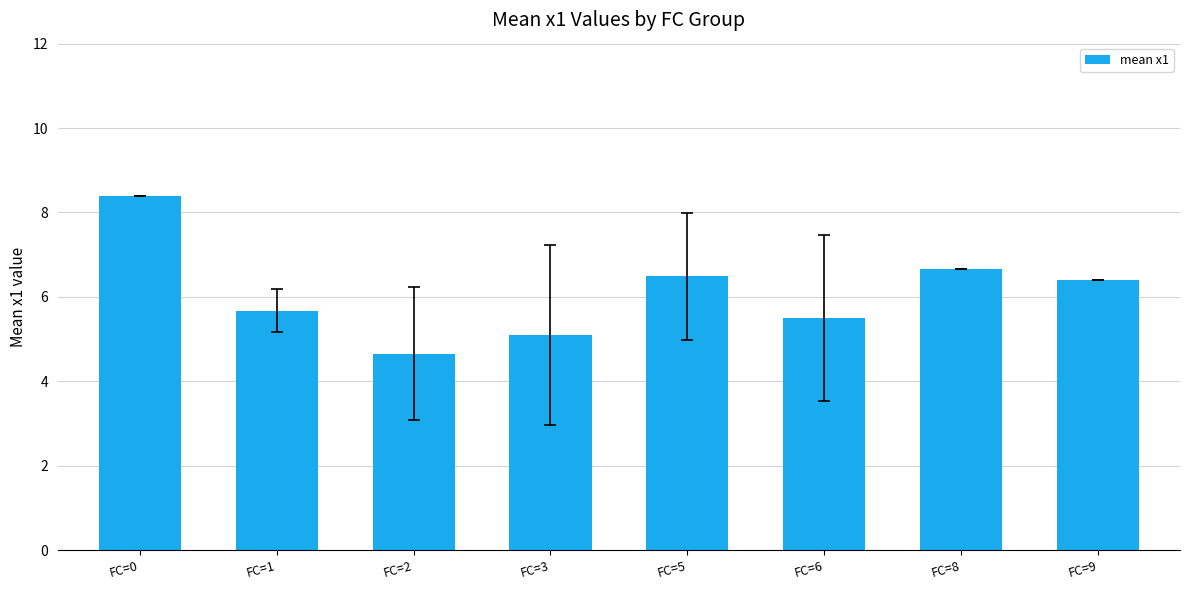

What is the greatest value displayed?

8.4